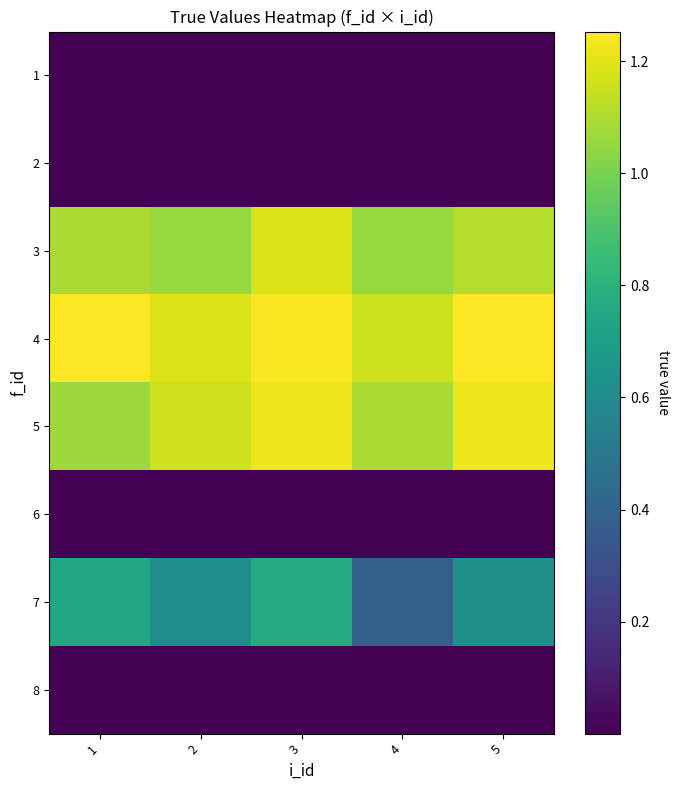

At which category is the sum across all series the highest?

3